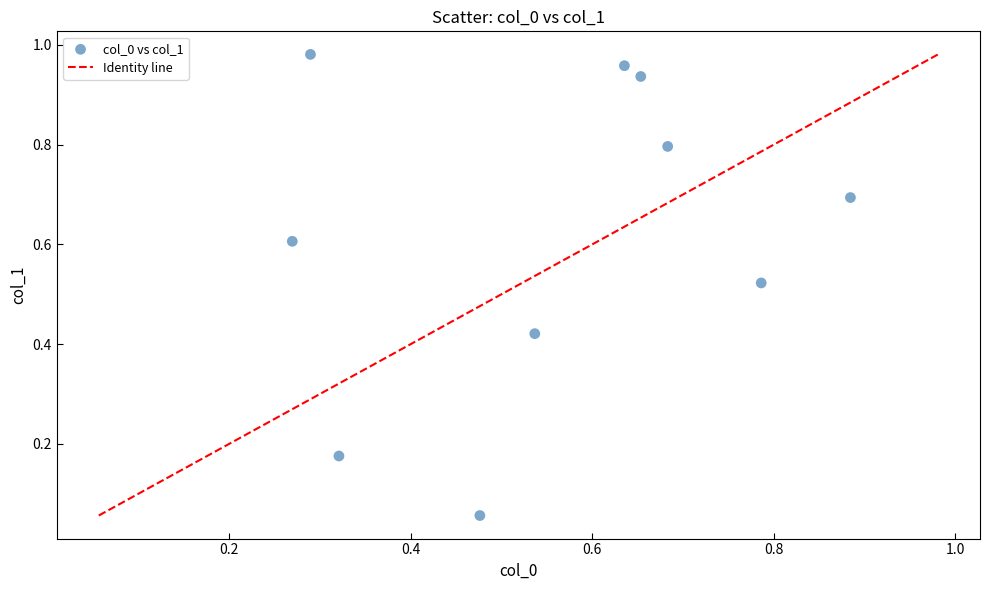

What is the average X value?

0.6